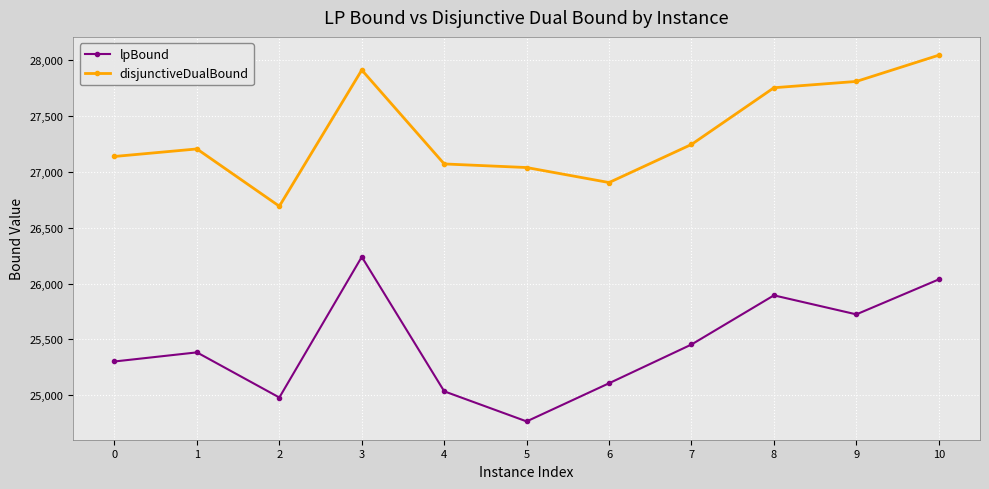

Which category has the highest value across all series?

10